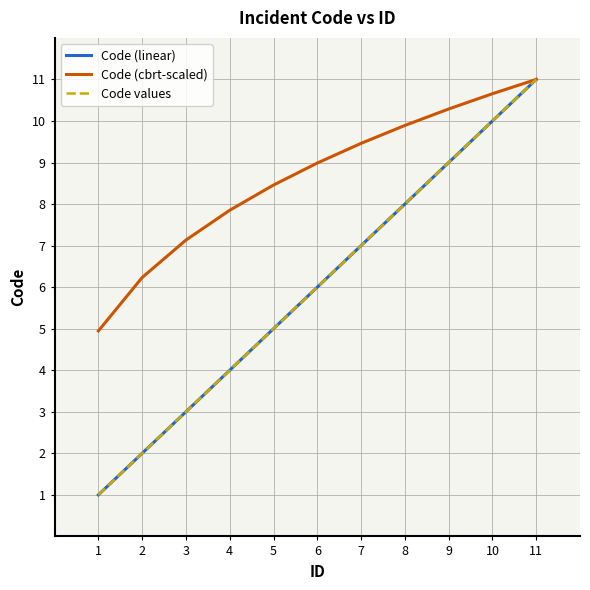

What is the sum of the Code values values at 2 and 1?

3.0